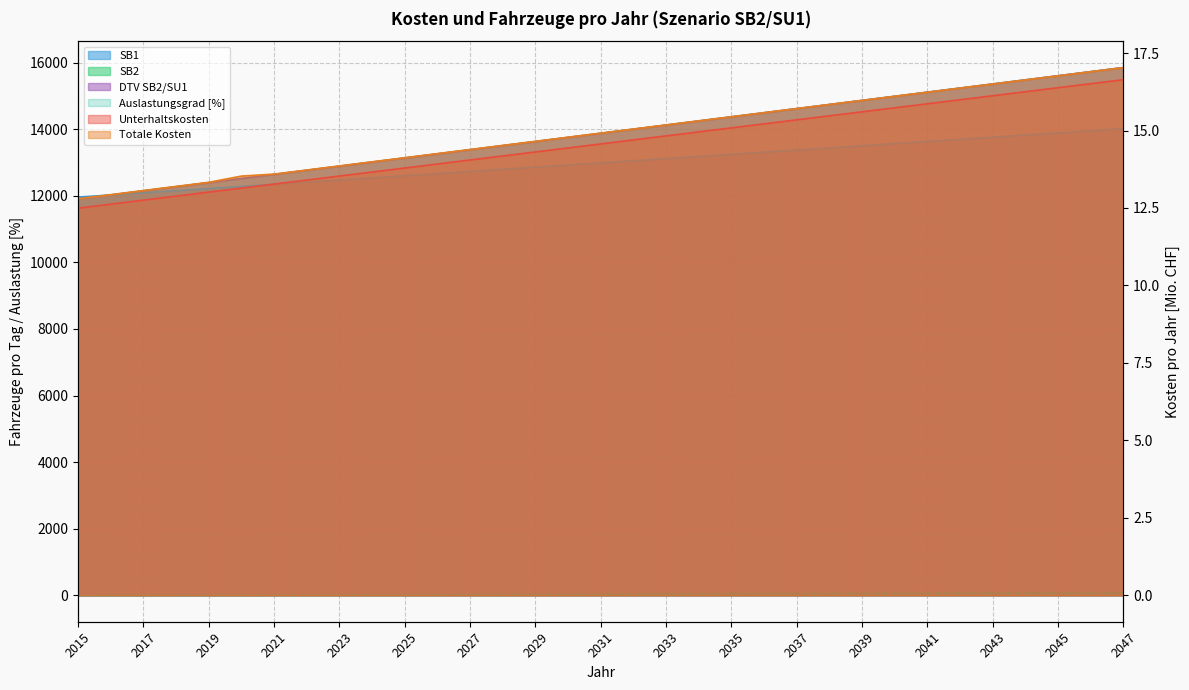

True or false: Unterhaltskosten has a value of 4.0 at 2018.

False